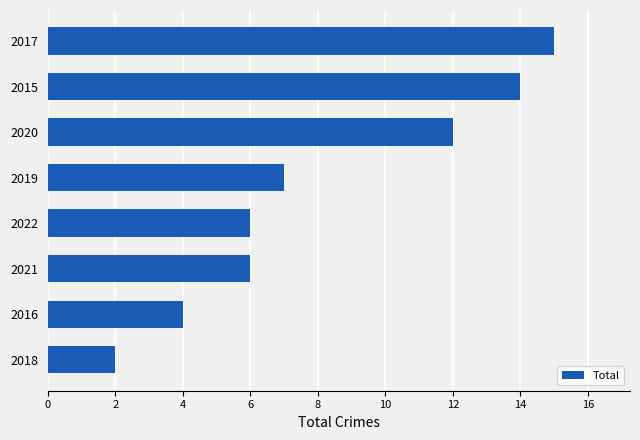

How many categories are shown in the chart?

8